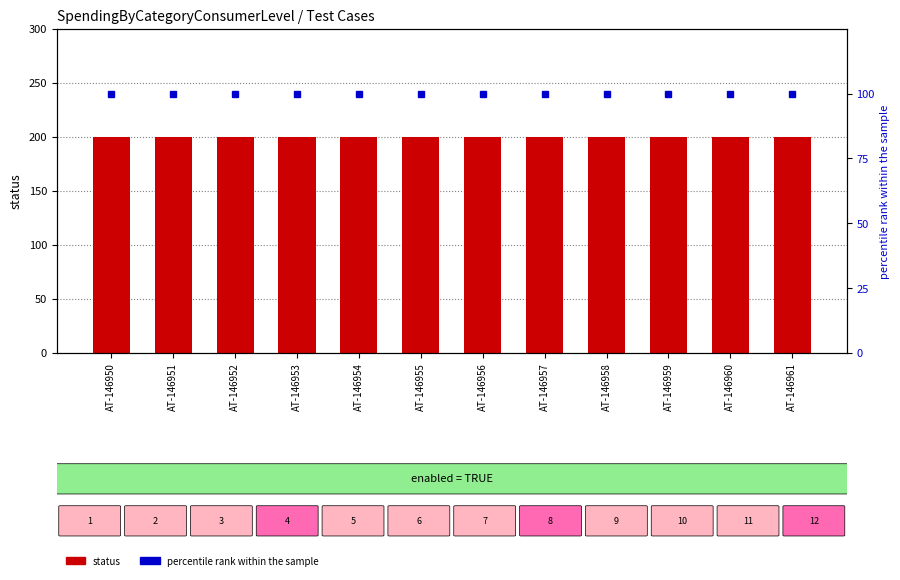

At how many categories does at least one series exceed 134?

12